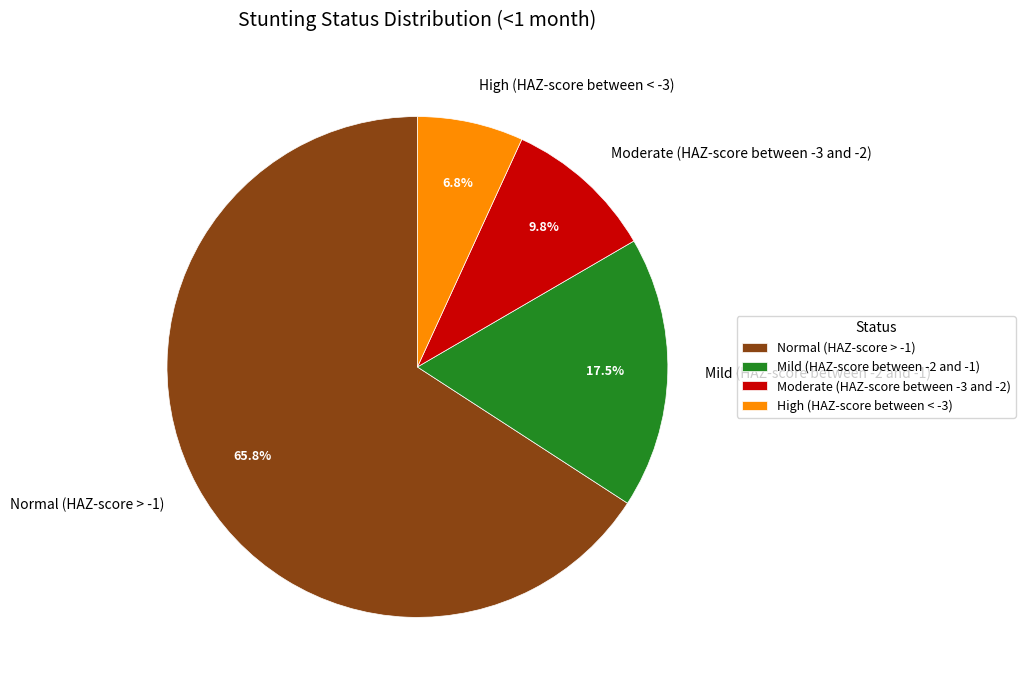

Between High (HAZ-score between < -3) and Normal (HAZ-score > -1), which is larger?

Normal (HAZ-score > -1)